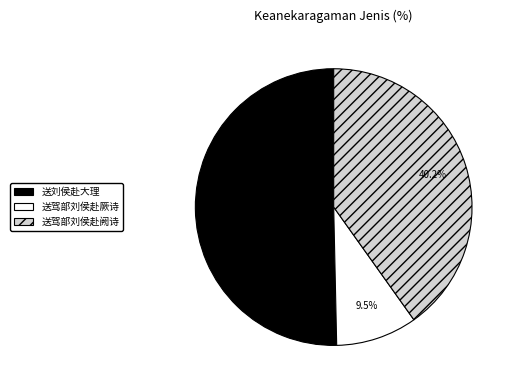

Does 送驾部刘侯赴阙诗 represent more than half of the total?

No